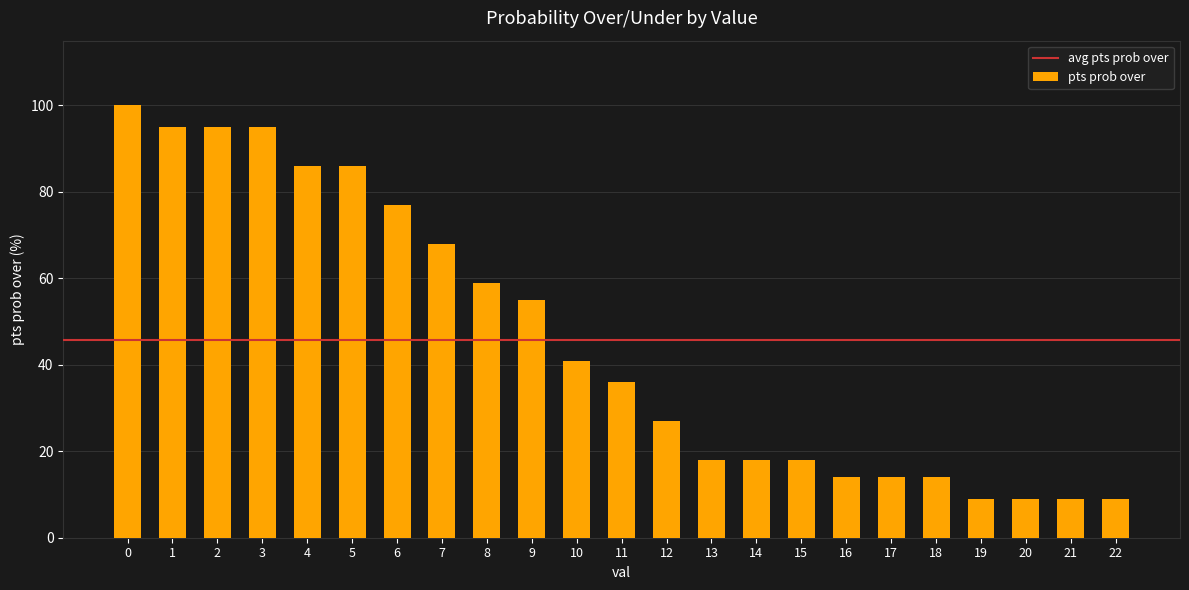

Reading left to right, transcribe all the data shown in this chart.

100	95	95	95	86	86	77	68	59	55	41	36	27	18	18	18	14	14	14	9	9	9	9